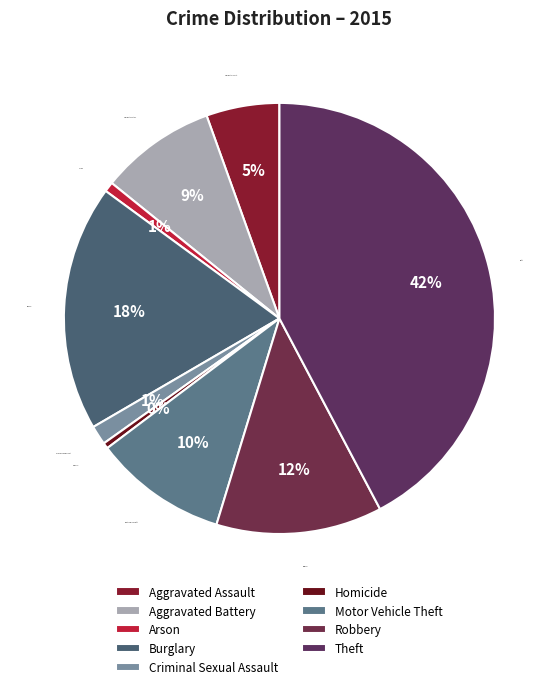

To the nearest percent, what is the difference between the Aggravated Assault and Motor Vehicle Theft slice percentages?

5%